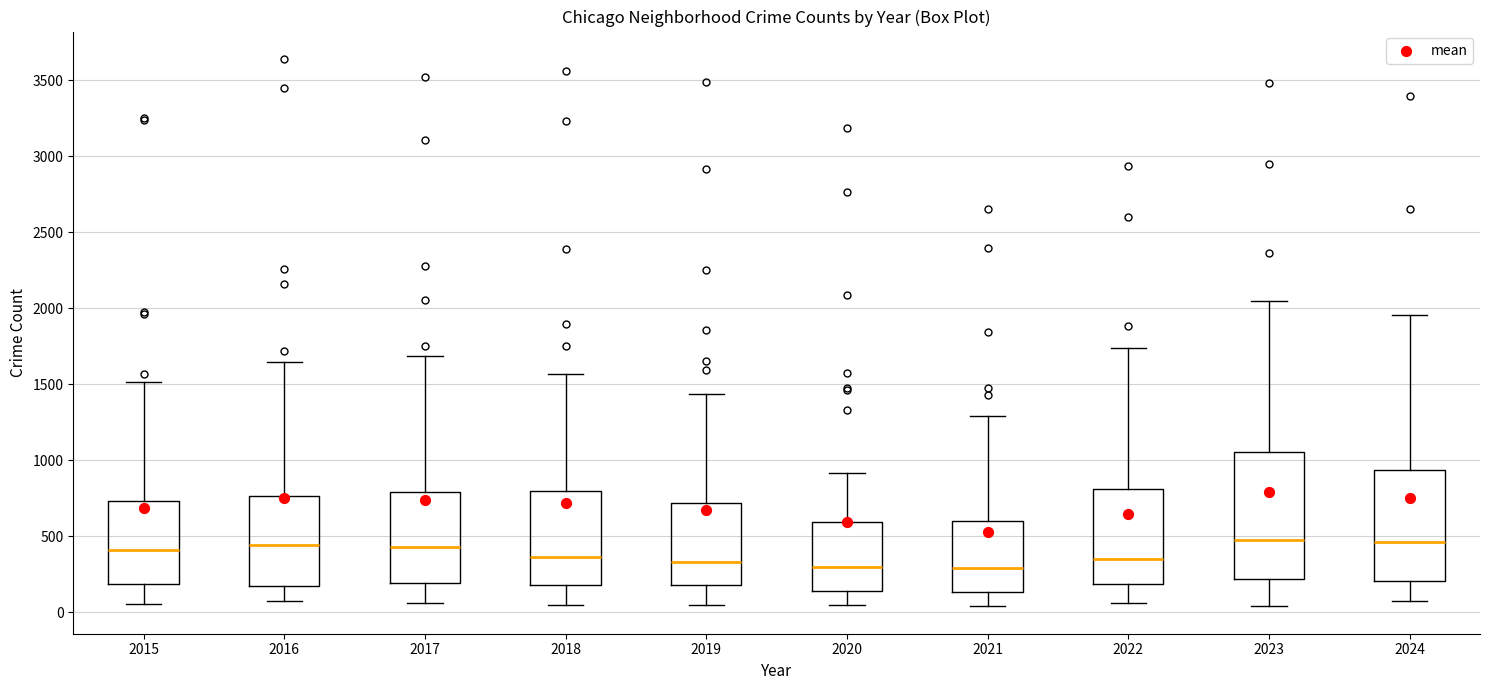

Comparing the boxes themselves (not the whiskers), which one is the tallest?

2023